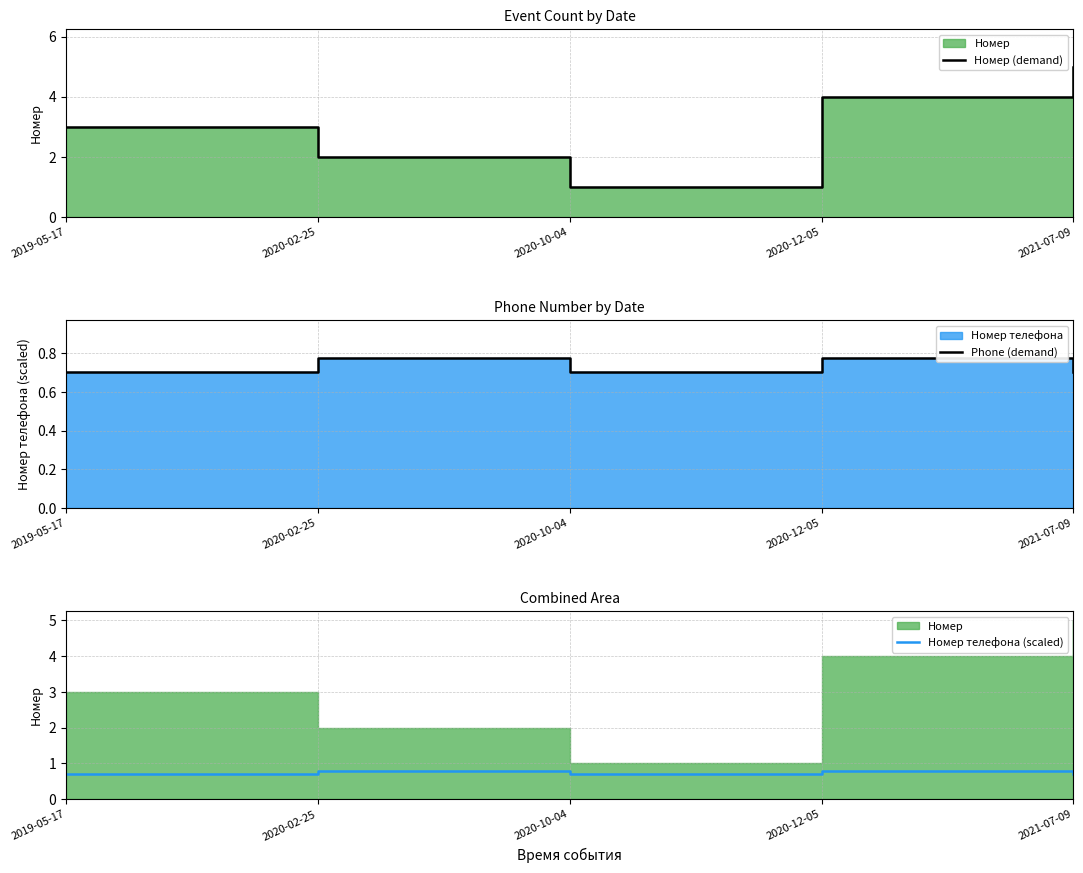

Count the Номер телефона (scaled) values in the range 0 to 1.

5